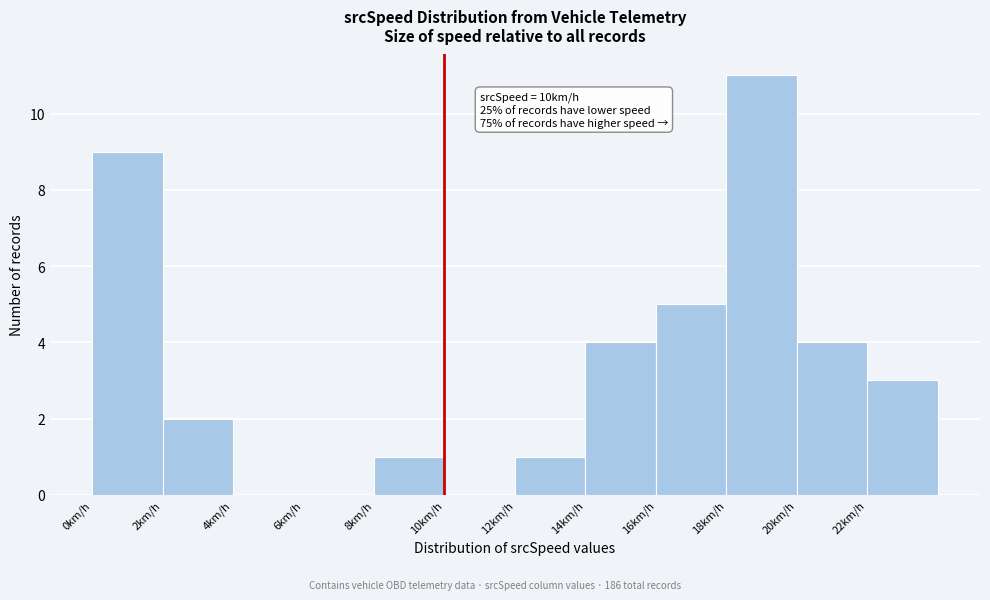

Which range on the x-axis has the tallest bar?

18 to 20